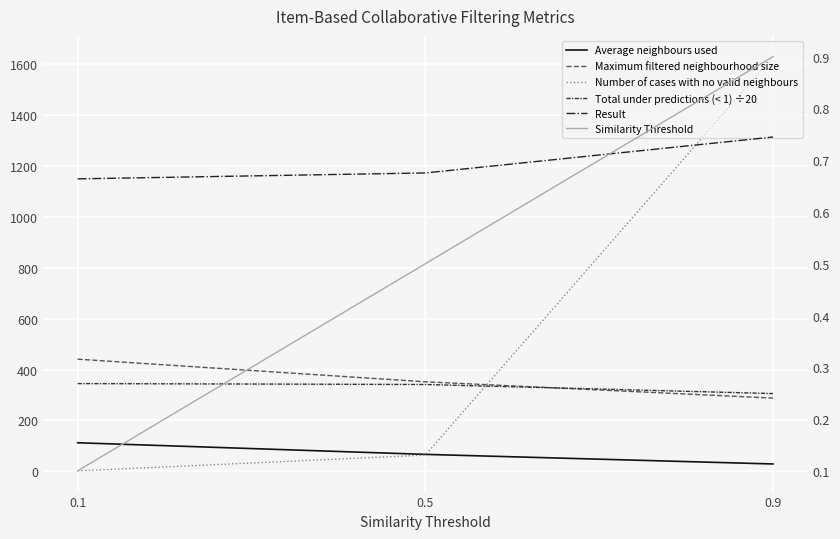

How many lines are shown in the chart?

6